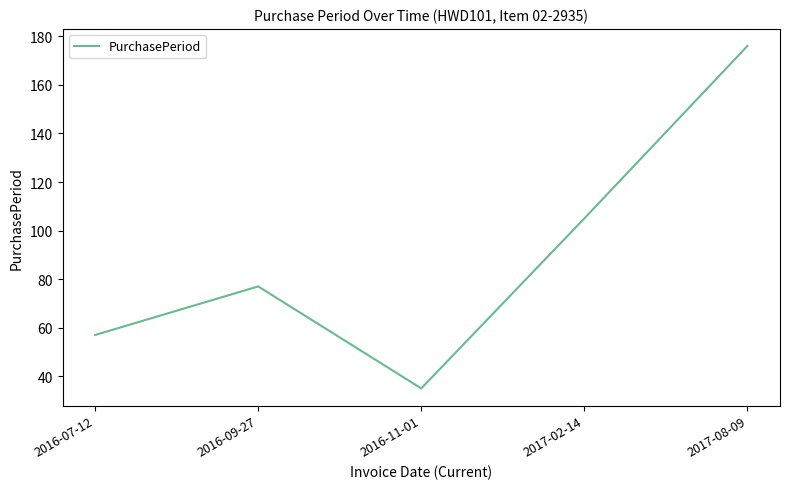

Which has a higher value, 2016-07-12 or 2016-11-01?

2016-07-12